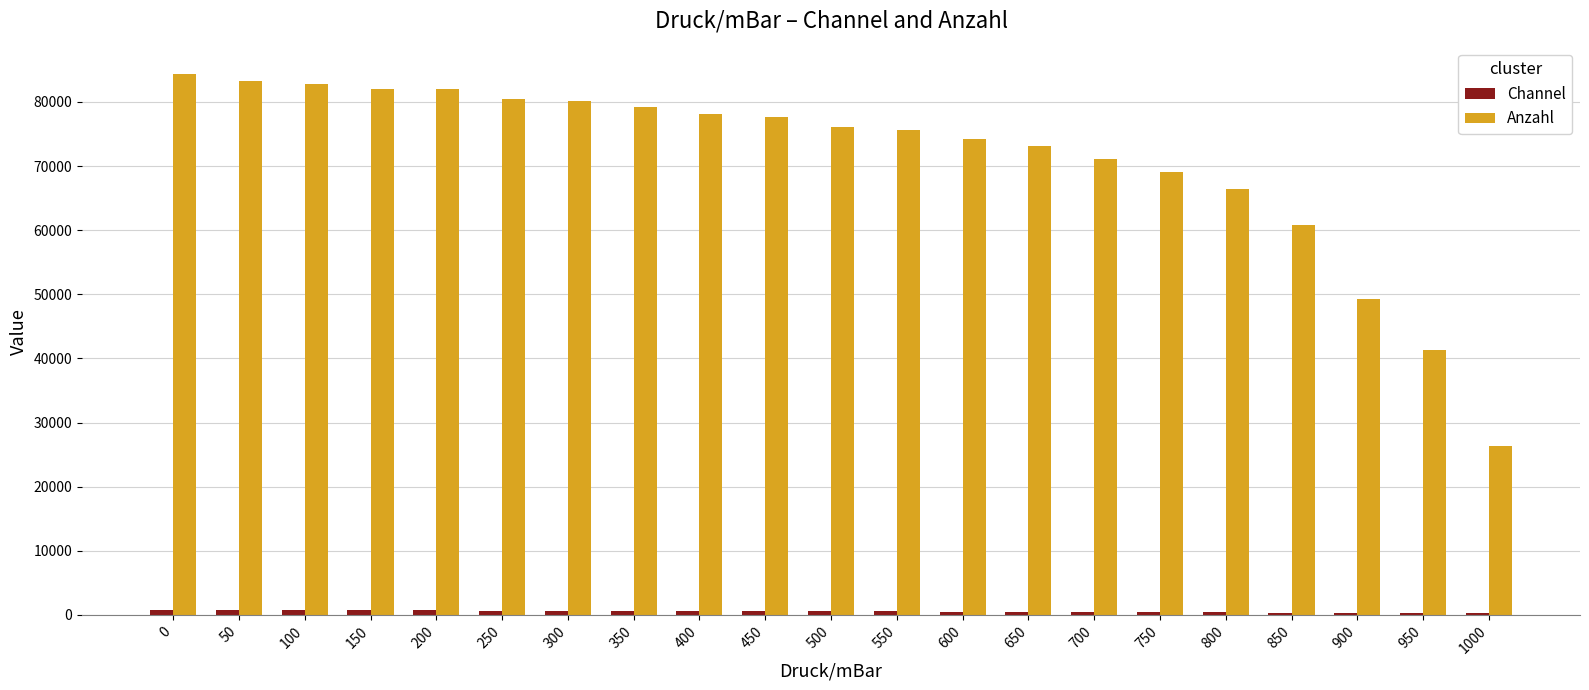

How many bars are there in each group?

2